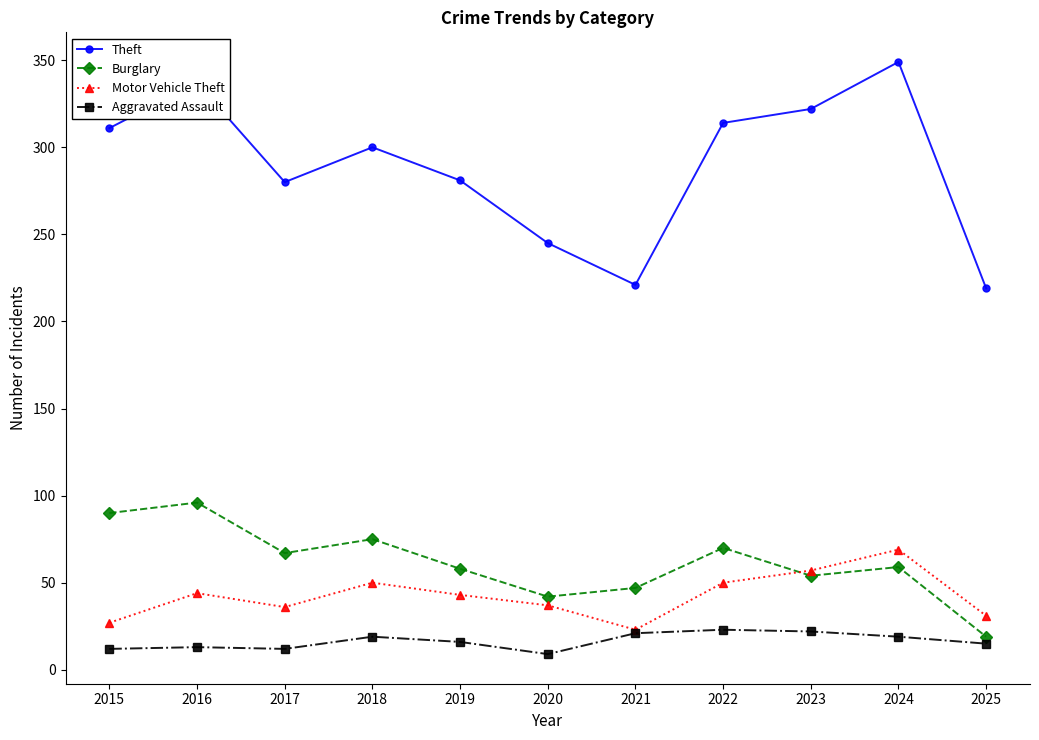

The value of Burglary at 2023 is 54. True or false?

True